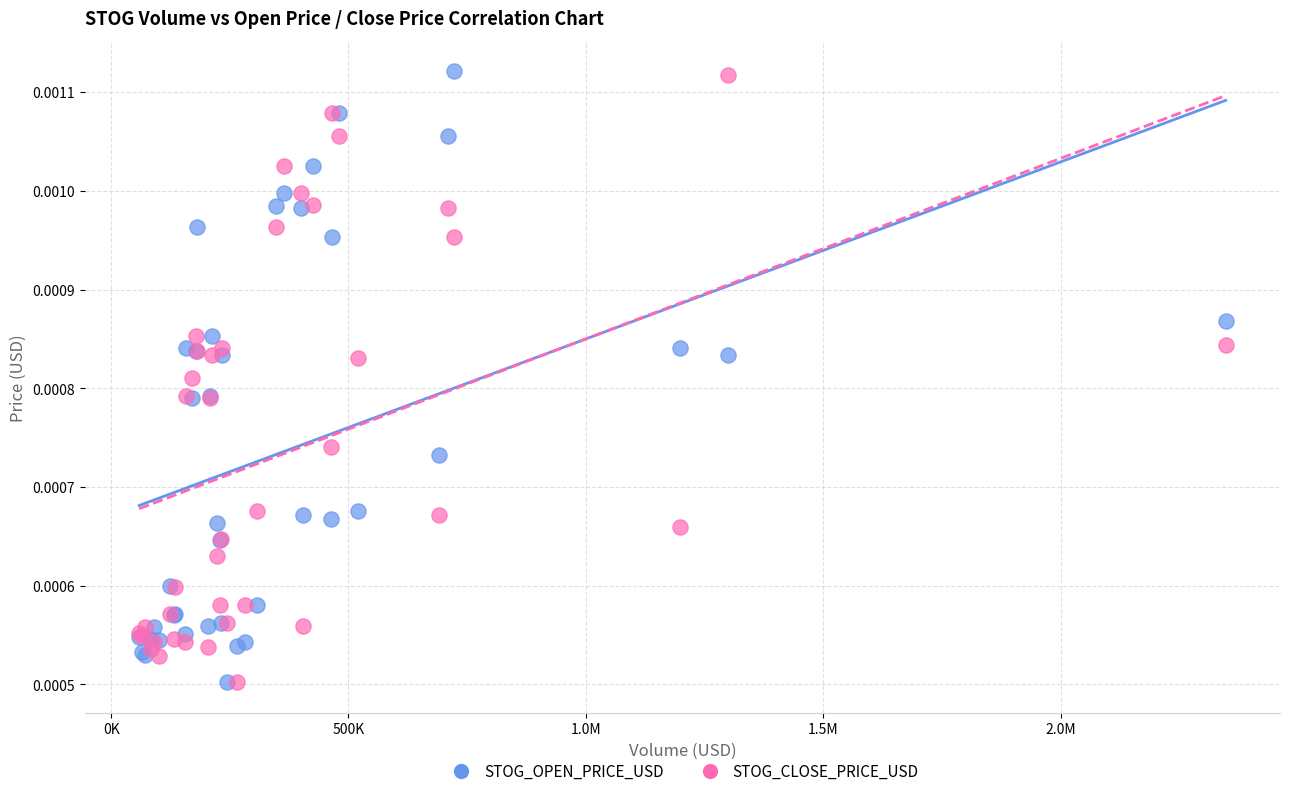

What are all the series names shown in the legend?

STOG_OPEN_PRICE_USD, STOG_CLOSE_PRICE_USD